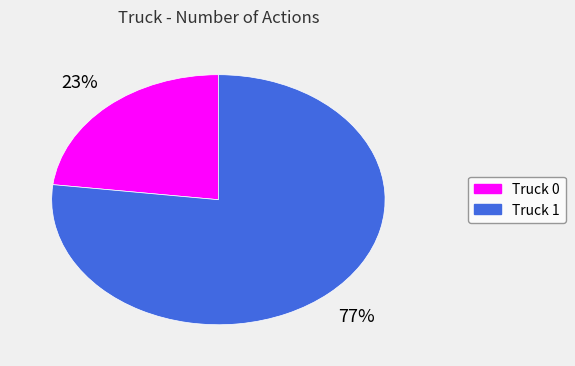

What is the largest slice in the pie chart?

Truck 1